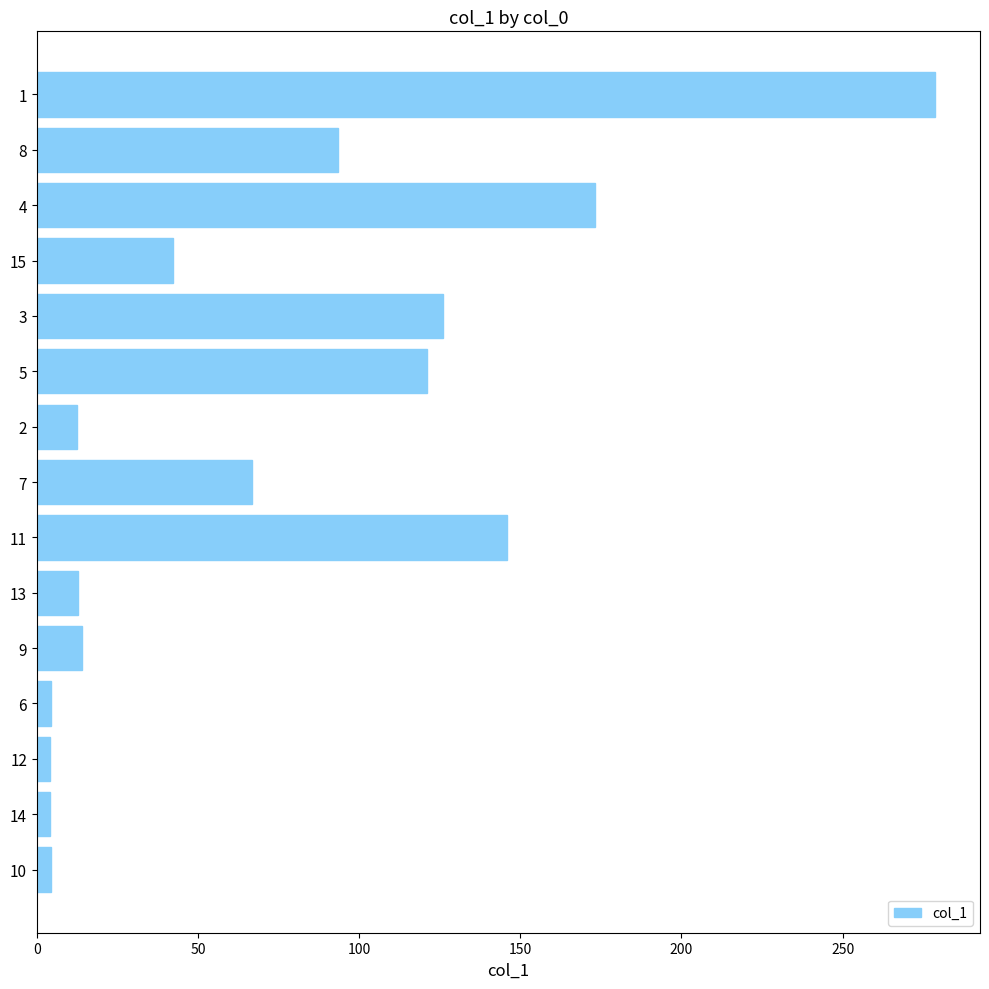

What is the sum of the values at 13 and 5?

133.9